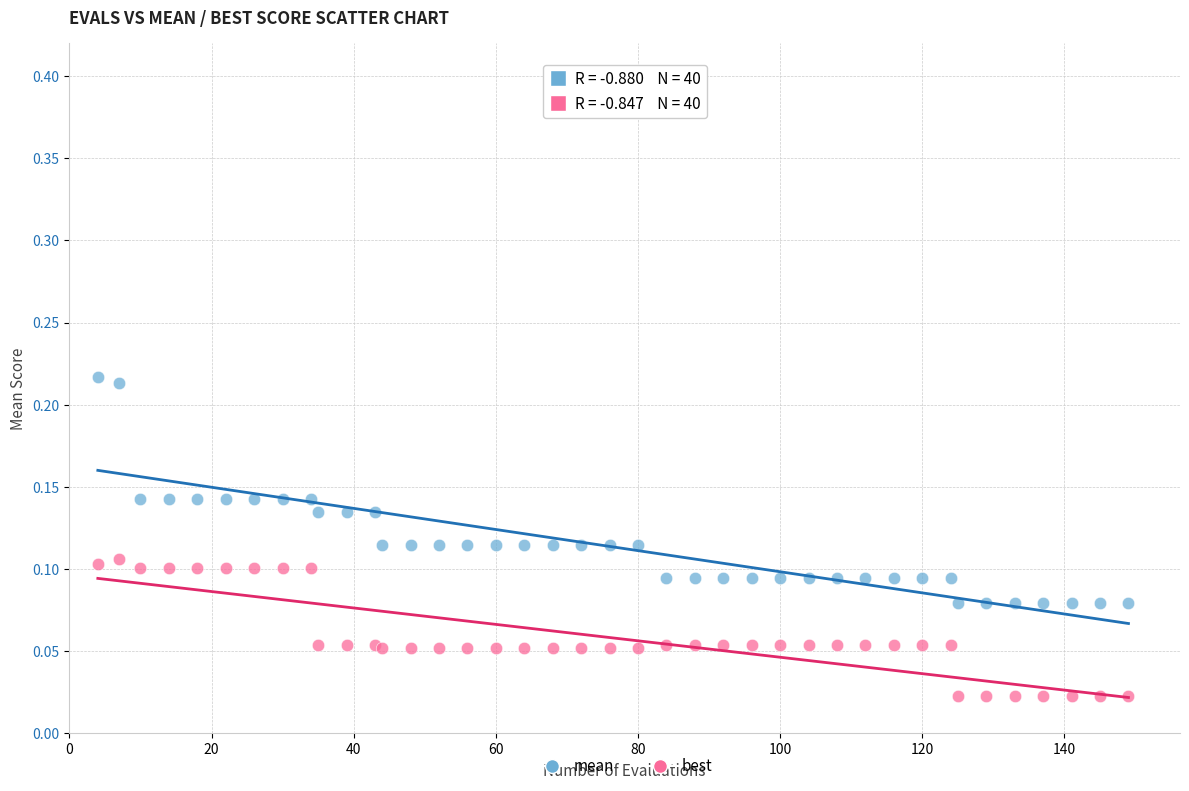

Which series reaches the maximum Y coordinate?

mean